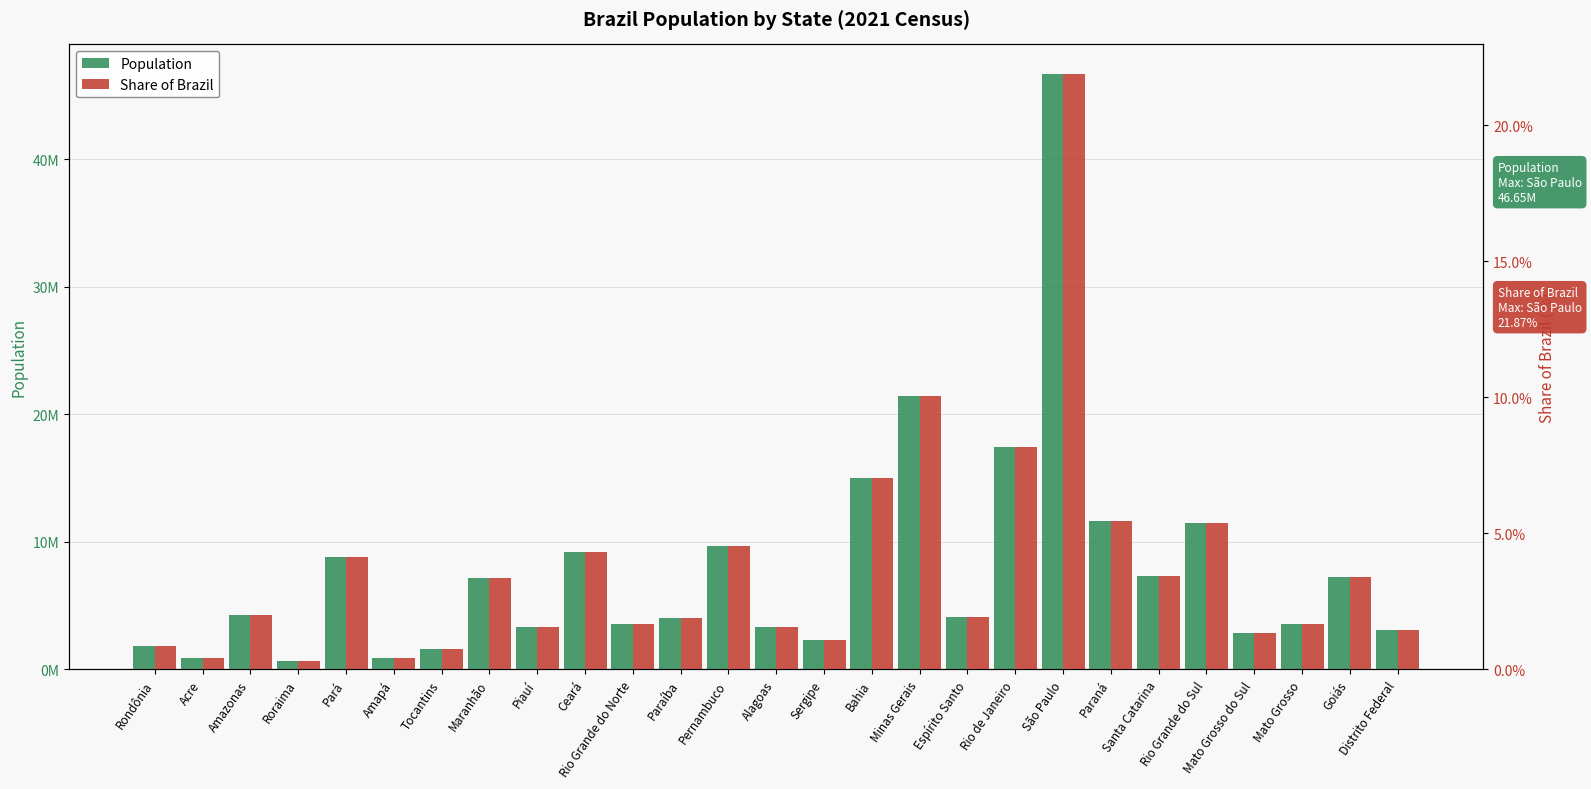

At which label is Population closest to 23650922?

Minas Gerais